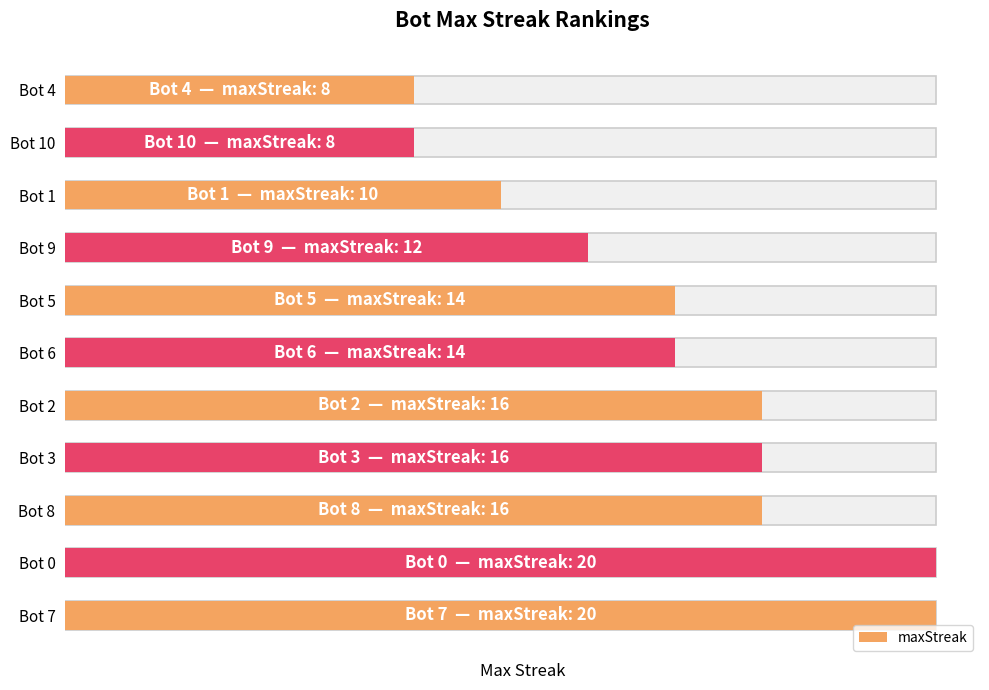

The value at Bot 2 is 21. True or false?

False